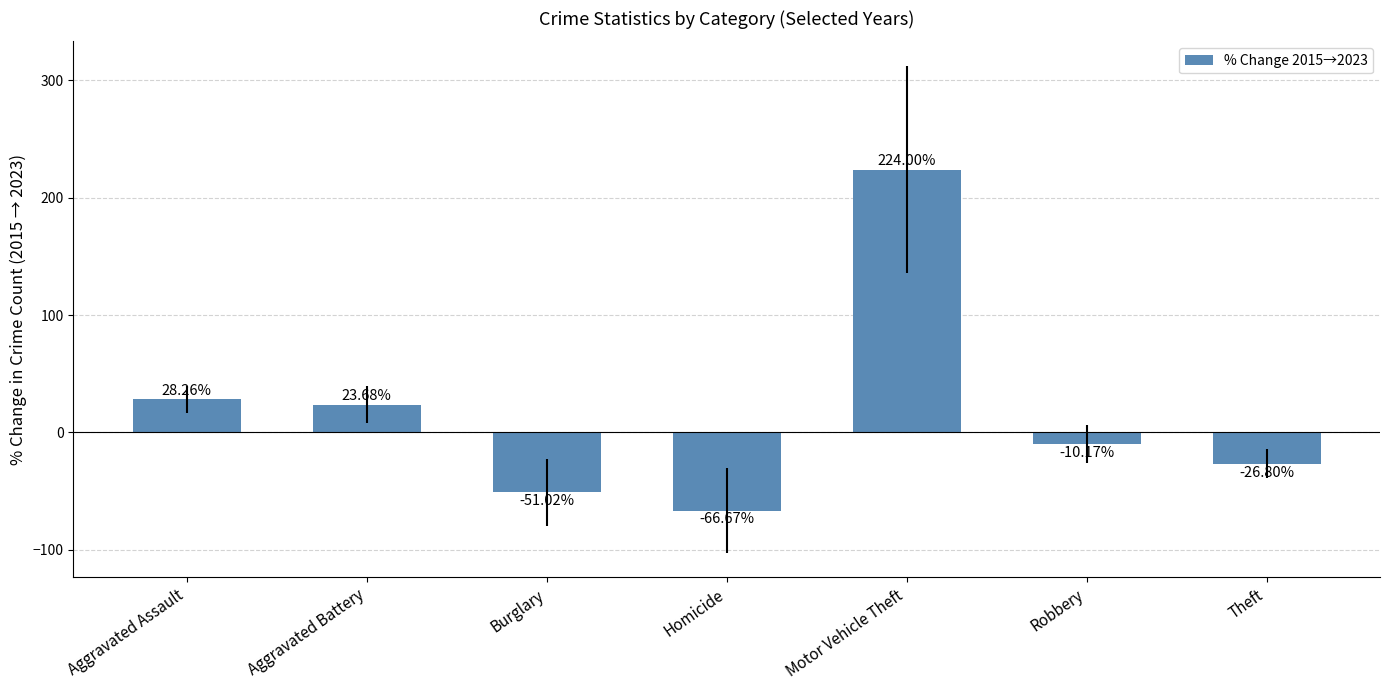

Reading left to right, what are all the values shown in this chart?

28.3	23.7	-51.0	-66.7	224.0	-10.2	-26.8